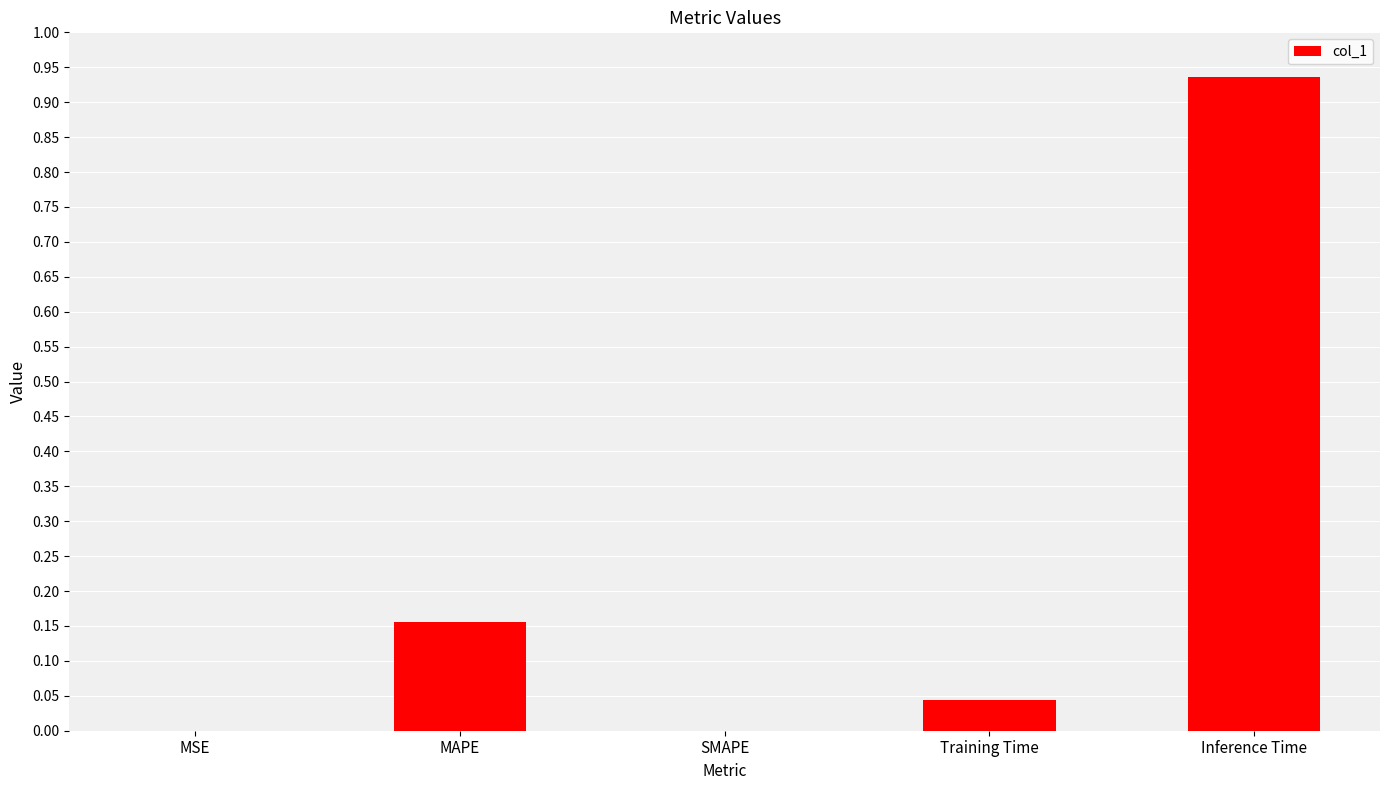

At which category does the chart reach its peak across all series?

Inference Time